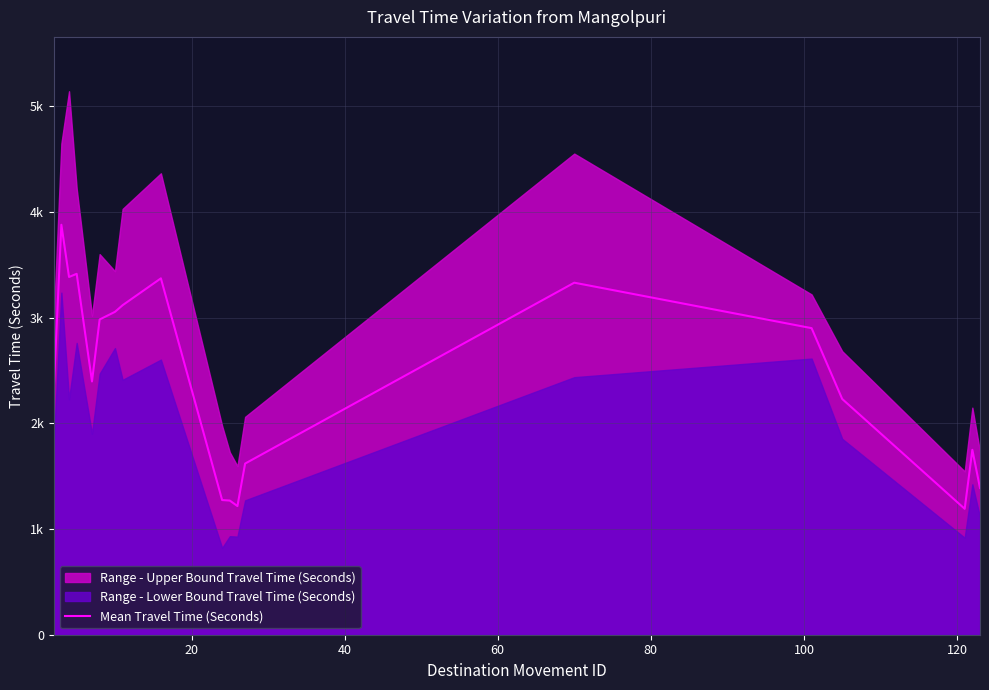

Does the chart display data point markers on the line(s)?

No